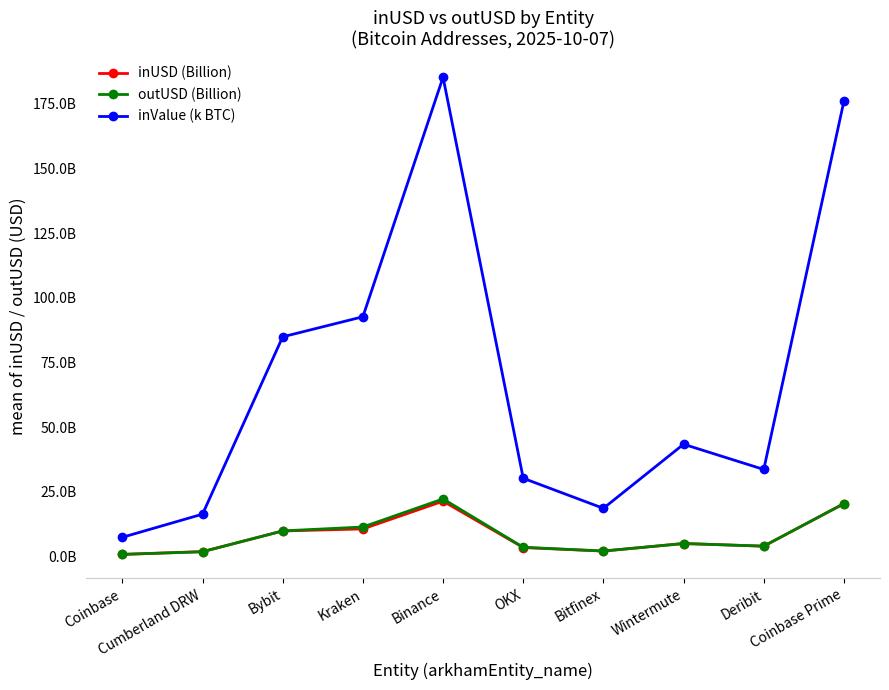

What are all the series names shown in the legend?

inUSD (Billion), outUSD (Billion), inValue (k BTC)